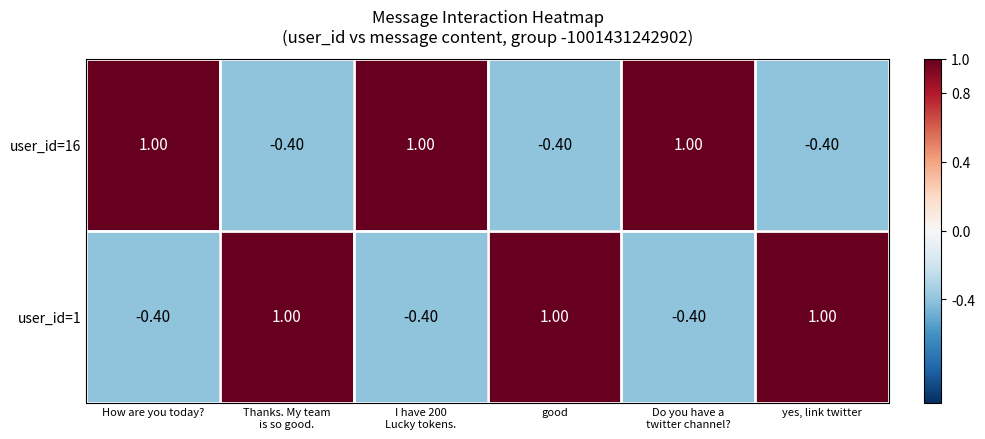

What is the spread (max minus min) of values at good?

1.4